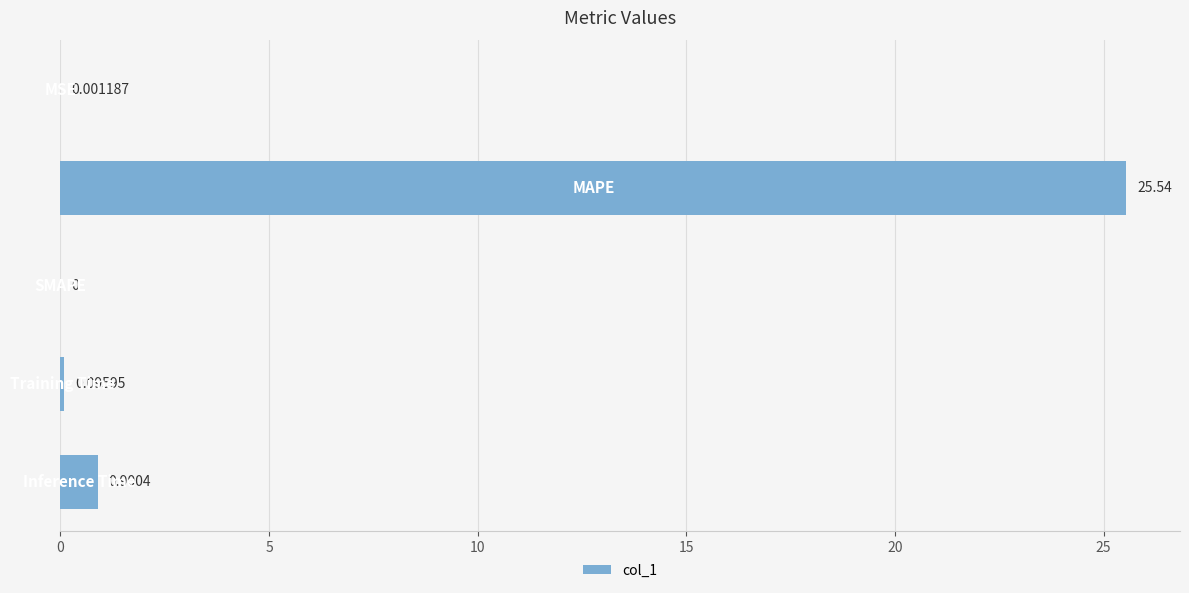

What is the difference between the maximum and minimum values?

25.5